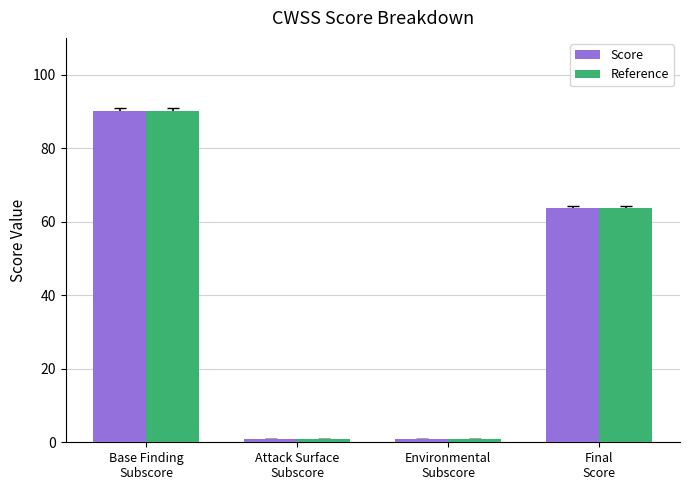

At which label does Reference first exceed 63?

Base Finding
Subscore